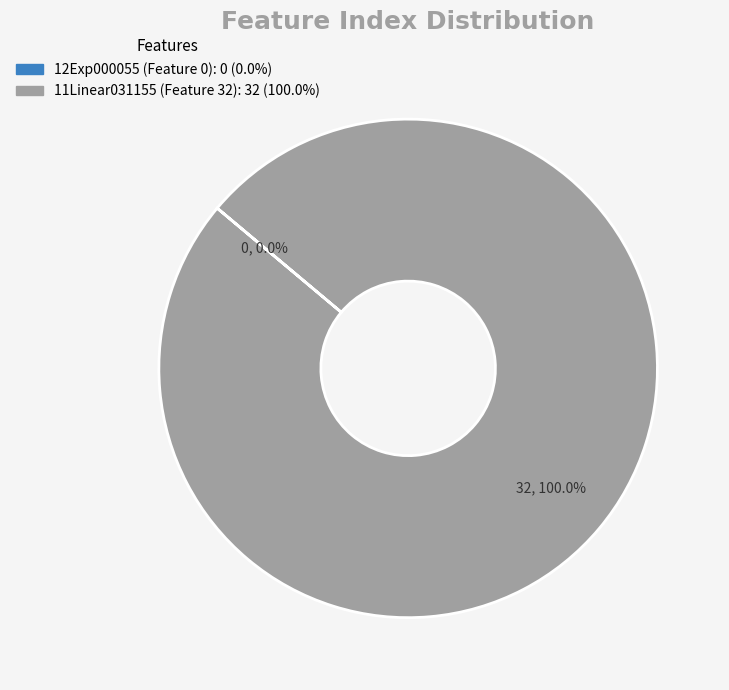

The 12Exp000055 (Feature 0) slice represents 6% of the pie. True or false?

False